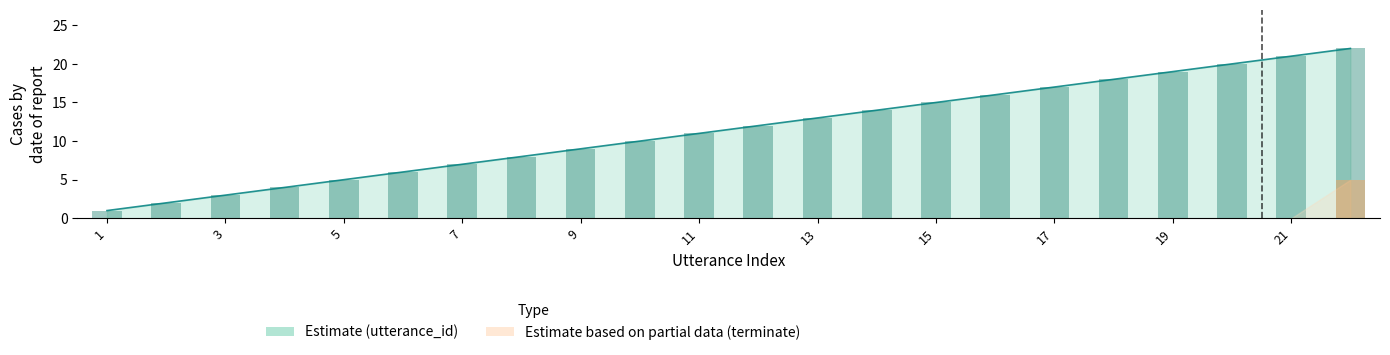

How many values in the terminate bars series exceed 0?

1